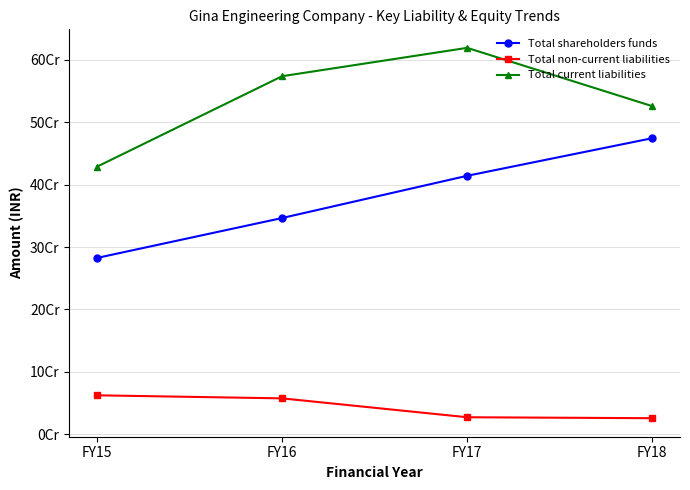

Which category has the lowest value in the Total current liabilities series?

FY15